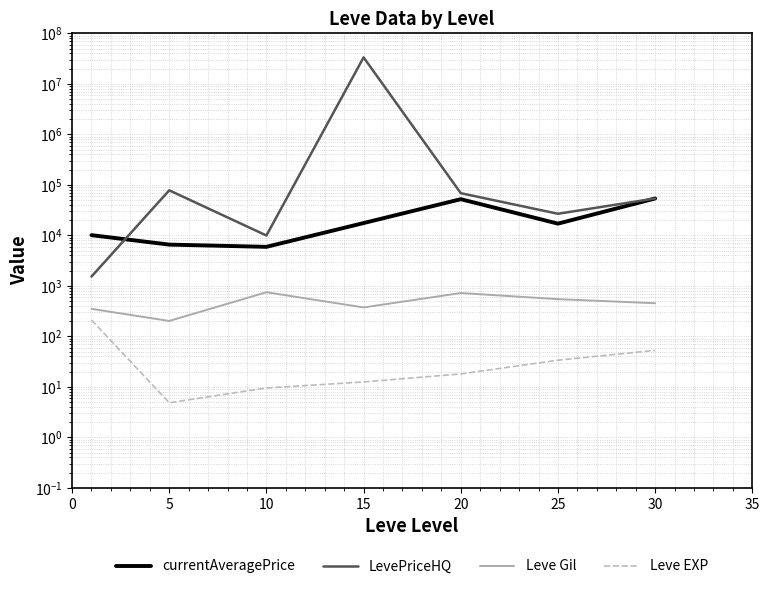

Where is LevePriceHQ nearest to the value 16678532?

5